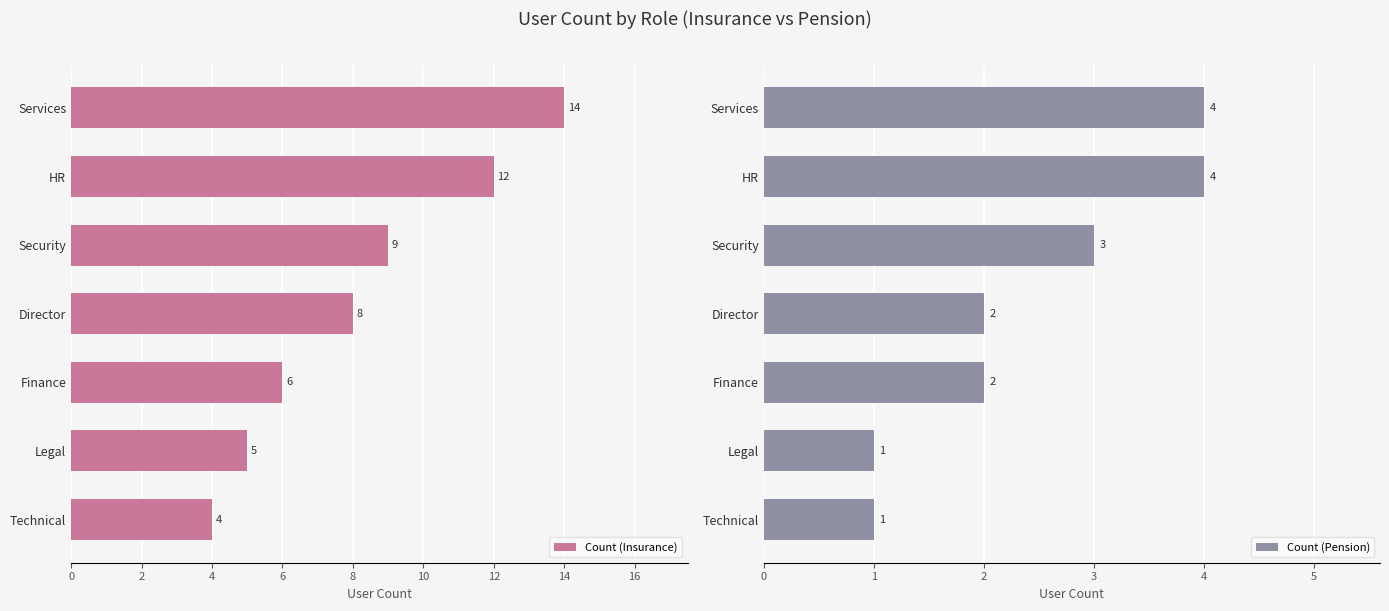

Where is Count (Insurance) nearest to the value 9?

Security